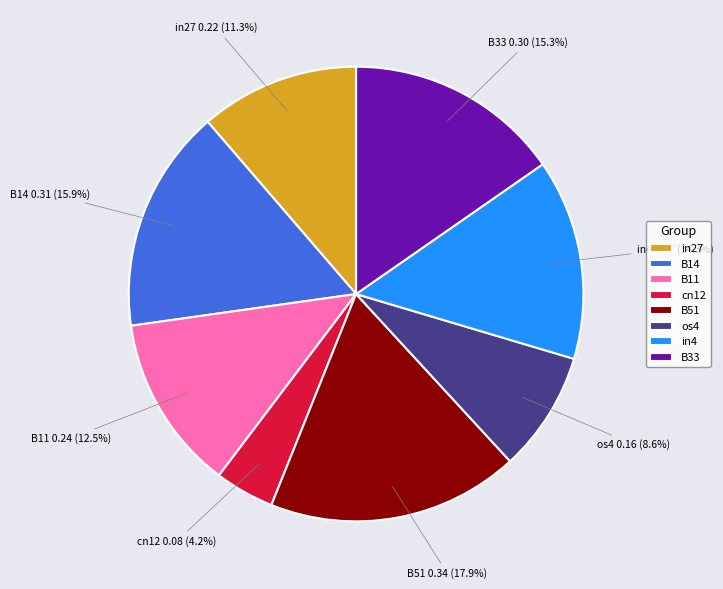

The B51 slice represents 32% of the pie. True or false?

False